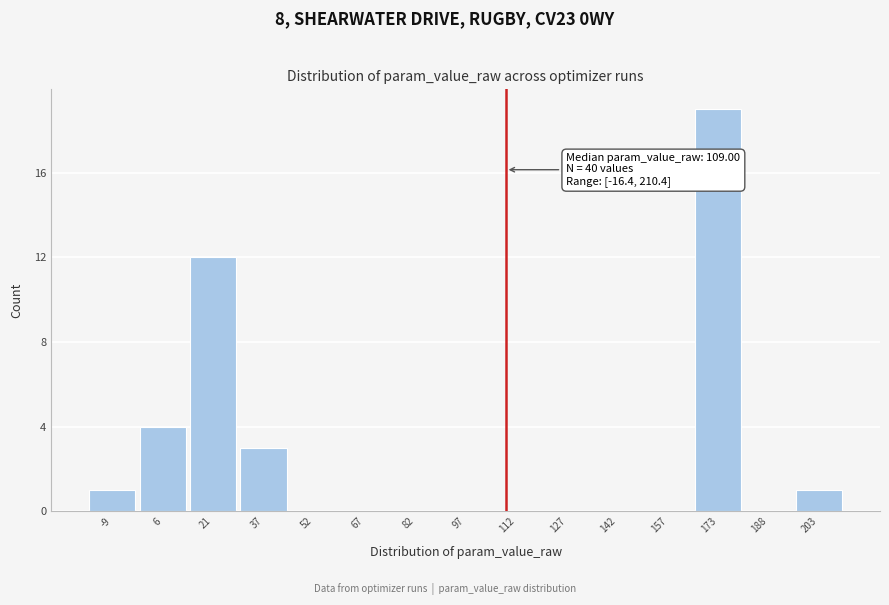

Over which range of the x-axis is the bar tallest?

166 to 180